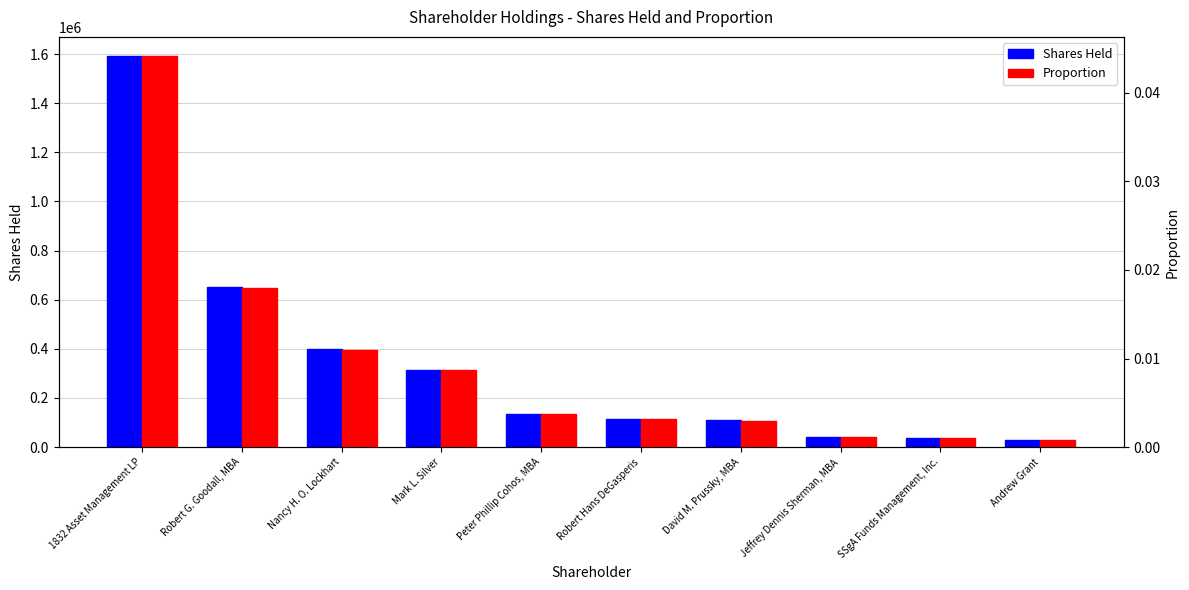

Is it true that Shares Held equals 114319.0 at Robert Hans DeGasperis?

True